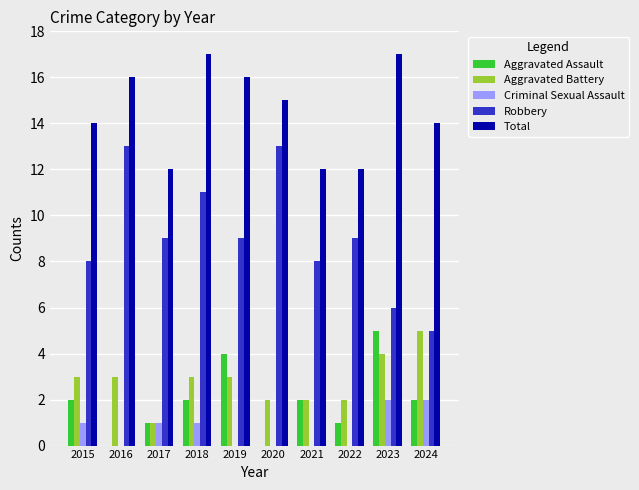

What is the sum of the Total values at 2024 and 2022?

26